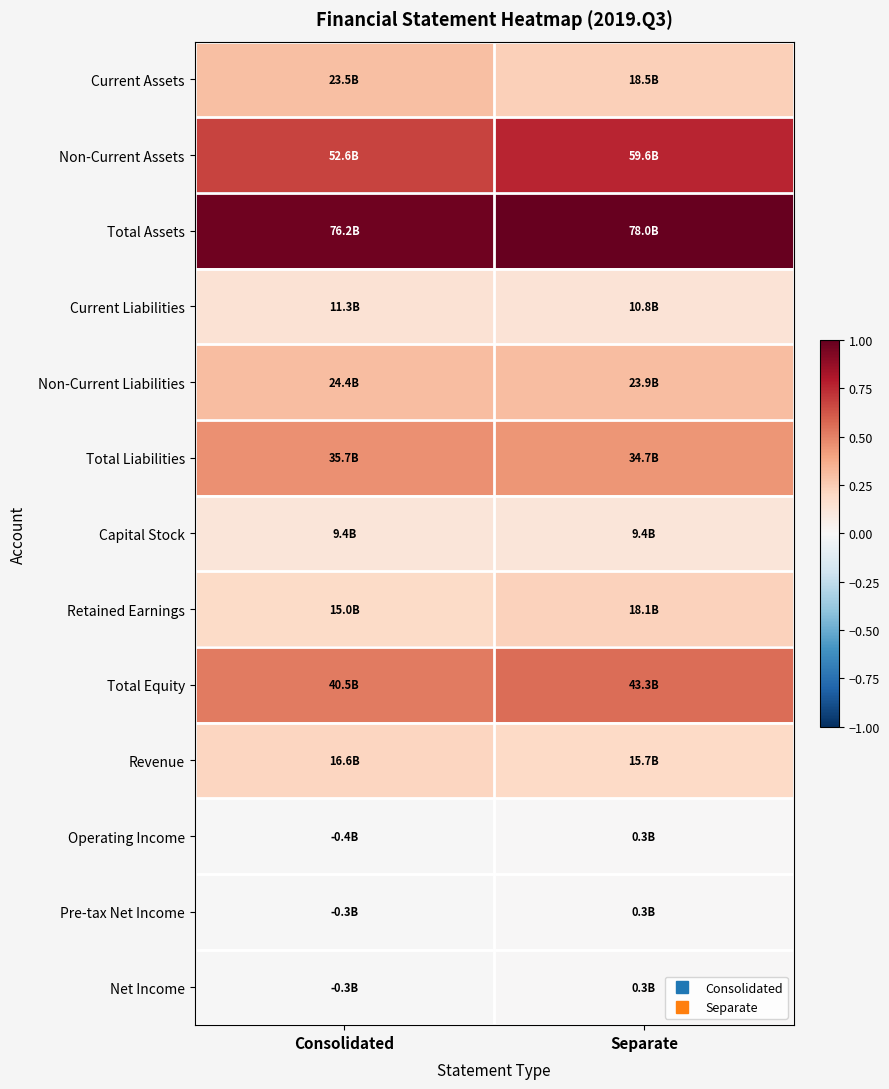

Between Separate and Consolidated, which is larger?

Consolidated